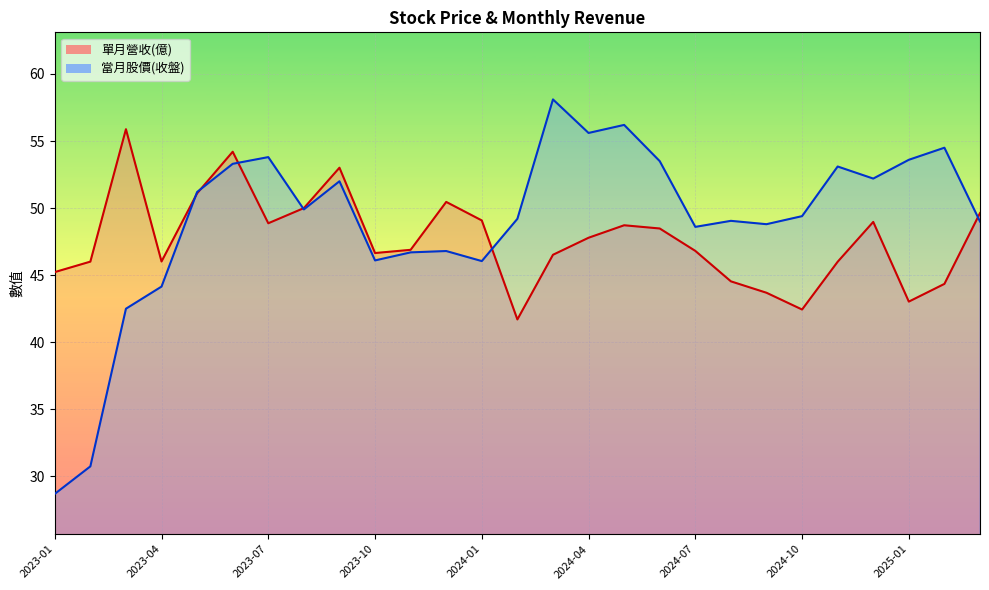

What is the highest value of the 單月營收(億) series?

55.9